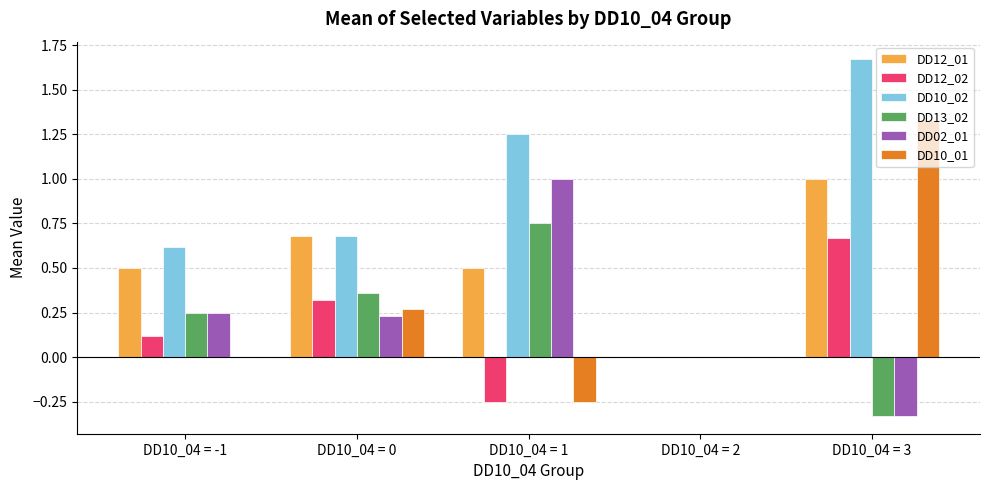

What is the sum of all DD13_02 values?

1.0